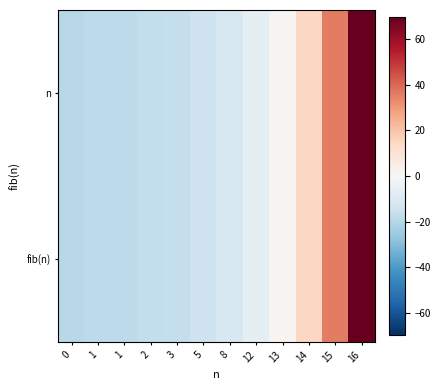

At which category does the chart reach its peak across all series?

16